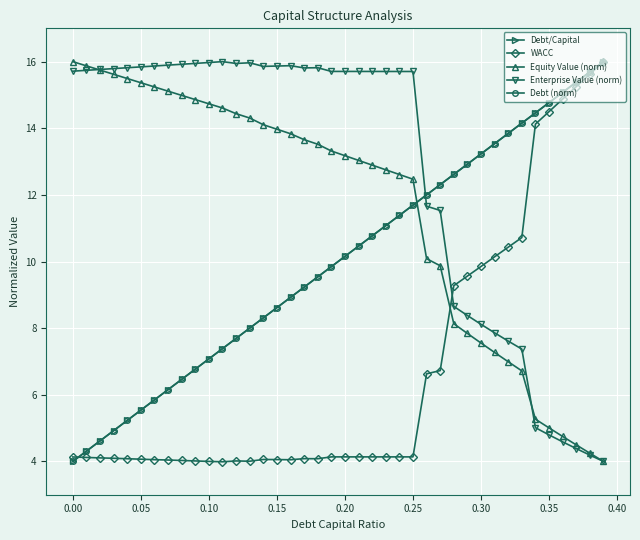

Which series has the largest total across all categories?

Enterprise Value (norm)